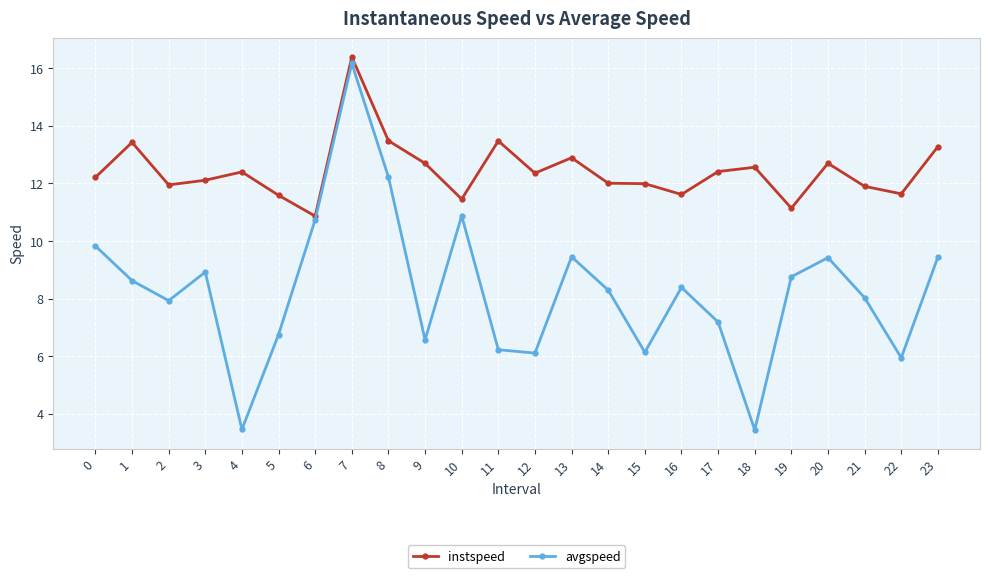

What is the difference between the highest and lowest values at 14?

3.7